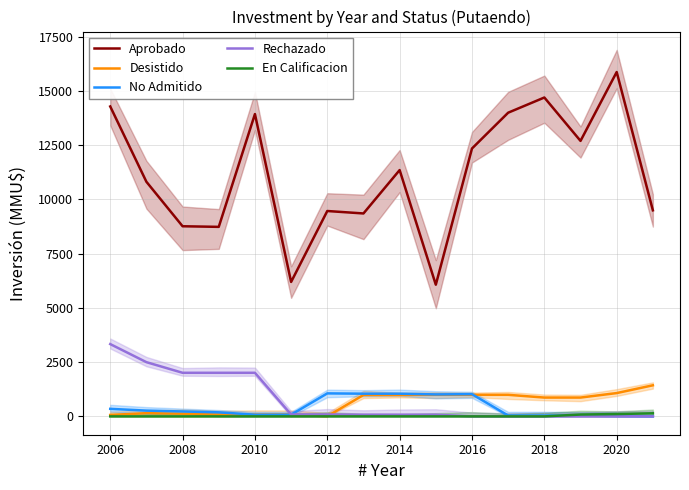

How many data points in Aprobado are less than 11355?

8